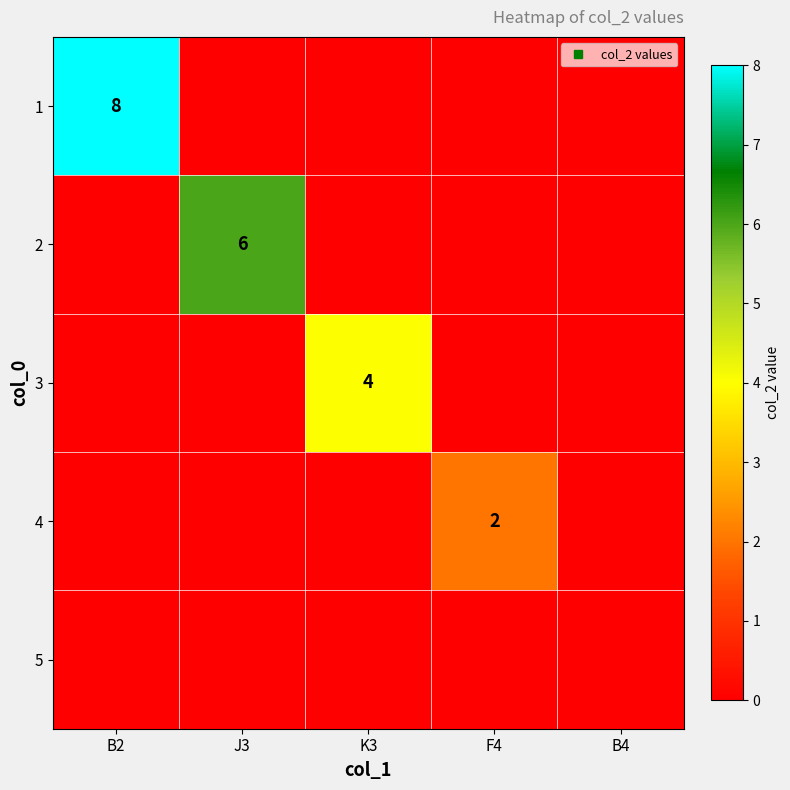

Which category has the highest value in the 4 series?

F4